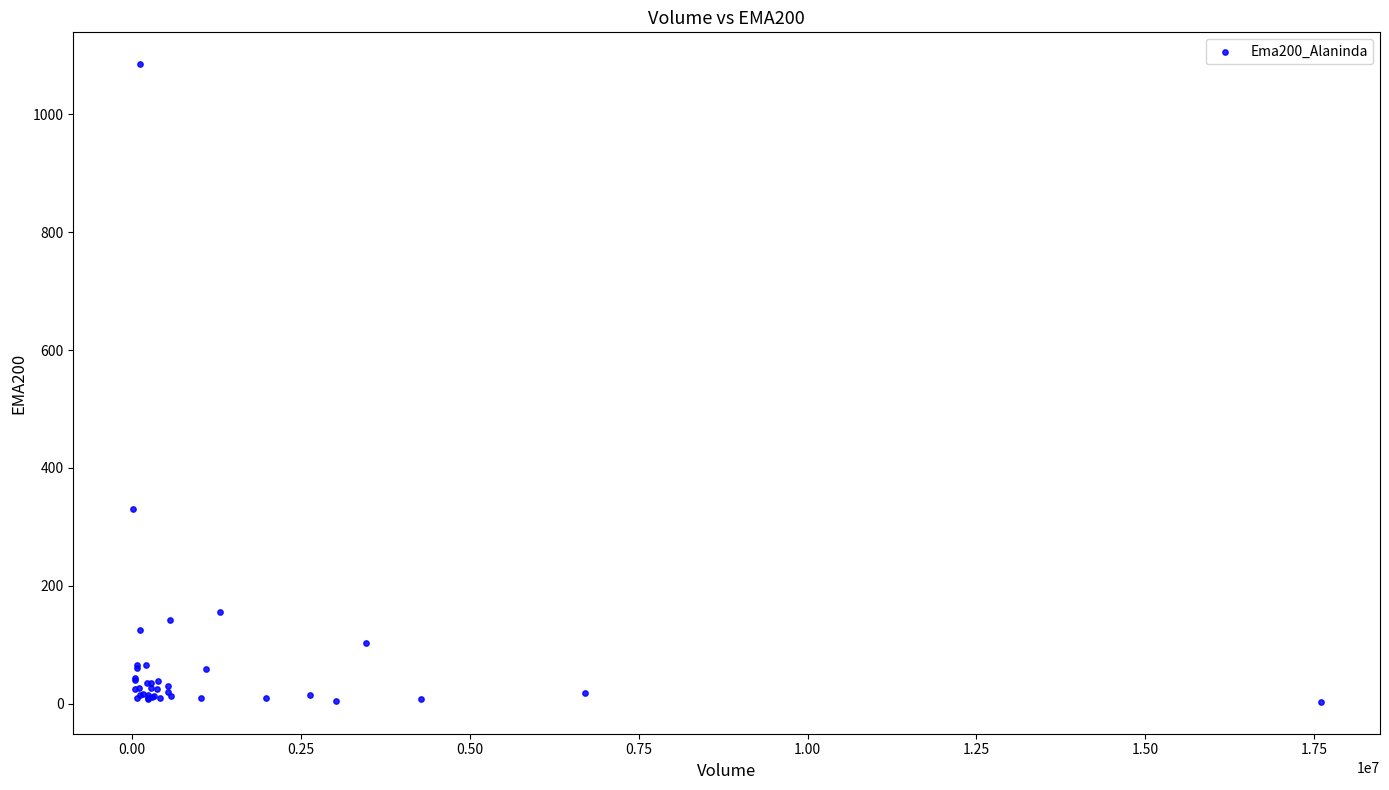

What Y value in the scatter plot is closest to 543?

330.7